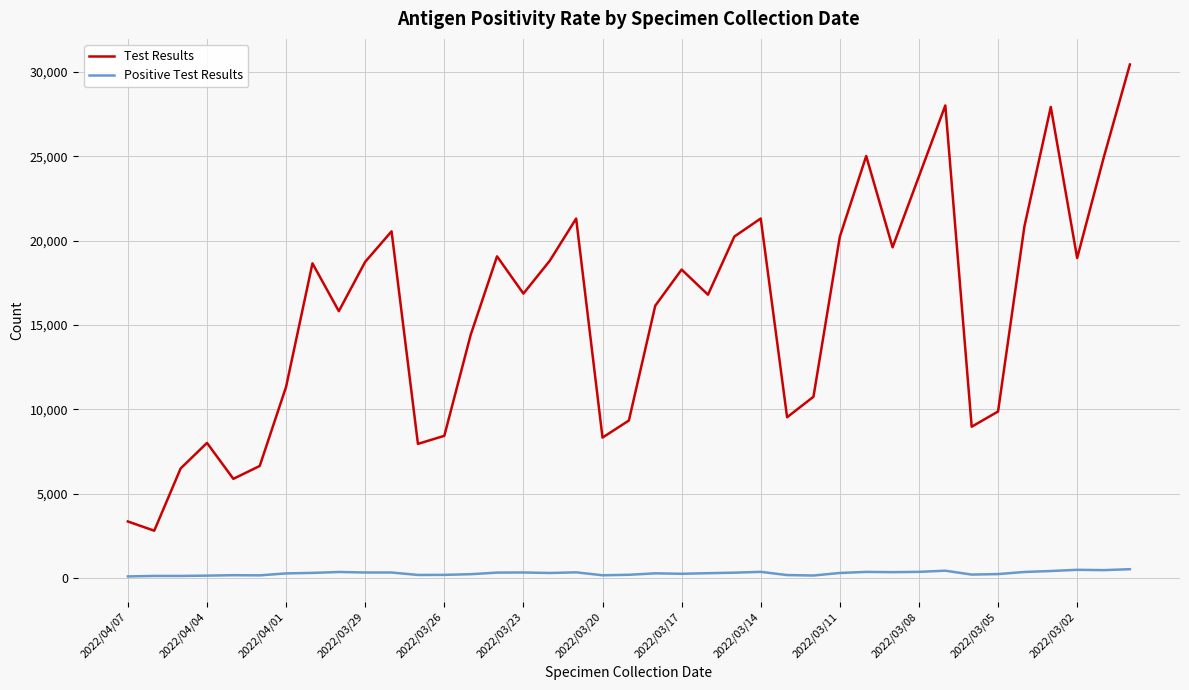

Which series has the widest spread of values?

Test Results